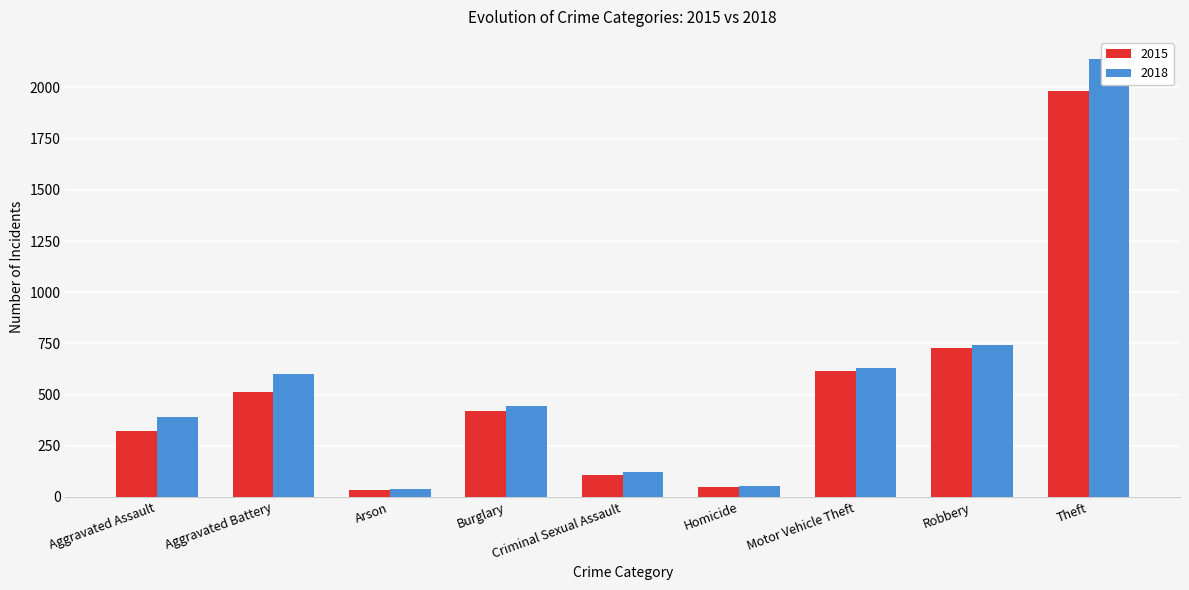

What position from the right is Criminal Sexual Assault?

5